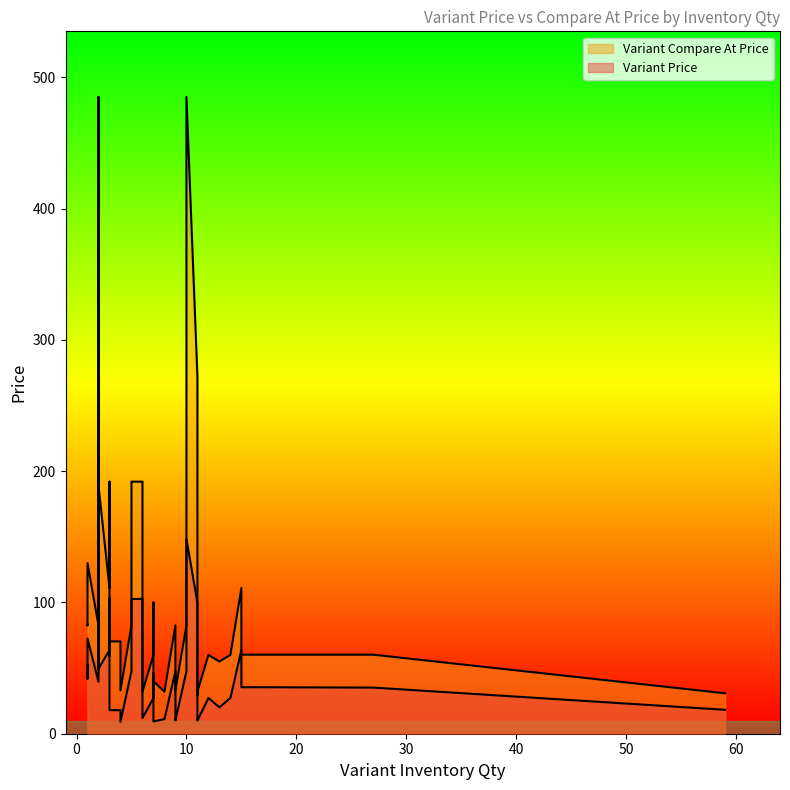

At which category is the sum across all series the highest?

2